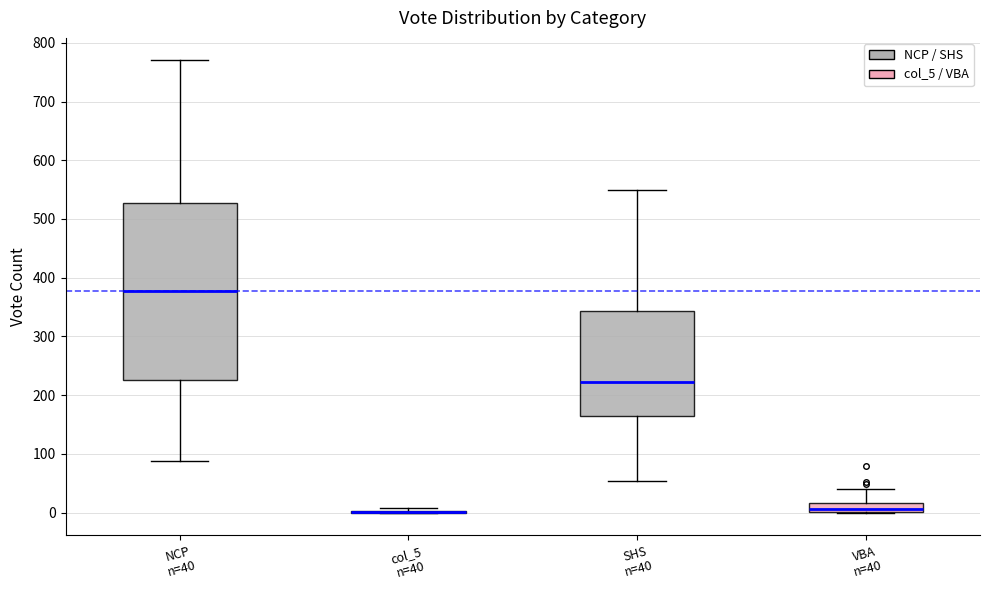

Reading left to right, read every box against the y-axis: the position of its median line, the range the box covers, and the ends of its whiskers. The values are not printed on the chart, so give them approximately, as read against the axis.

NCP n=40: median 380, box 230 to 530, whiskers 90 to 770
col_5 n=40: box collapsed to a line at 0, whiskers 0 to 10
SHS n=40: median 220, box 160 to 340, whiskers 50 to 550
VBA n=40: median 10, box 0 to 20, whiskers 0 to 40